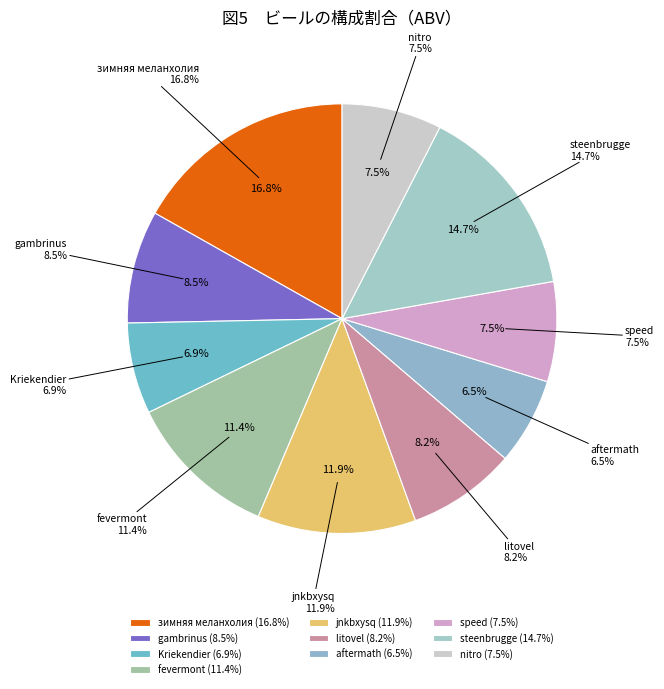

To the nearest percent, what percentage of the pie is aftermath?

7%